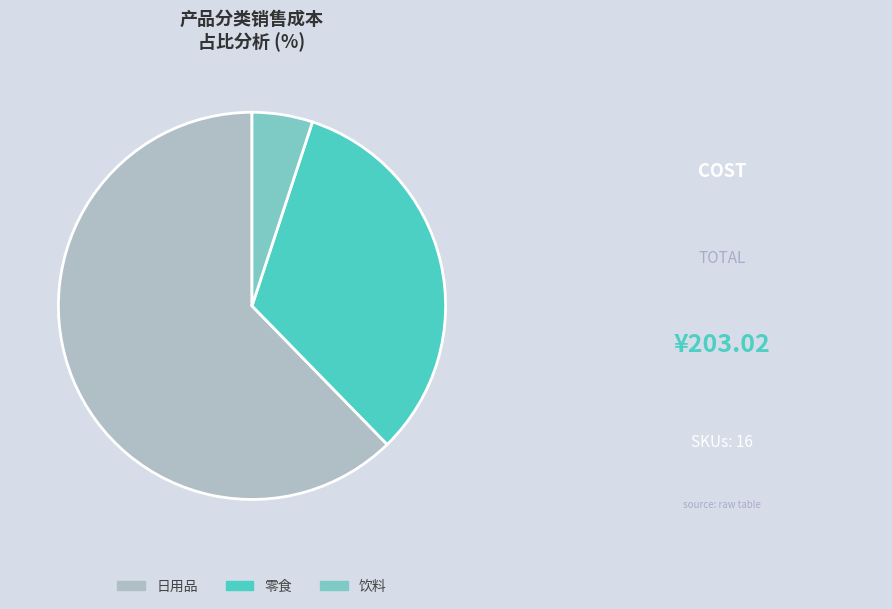

Rank the categories by value from lowest to highest.

饮料, 零食, 日用品